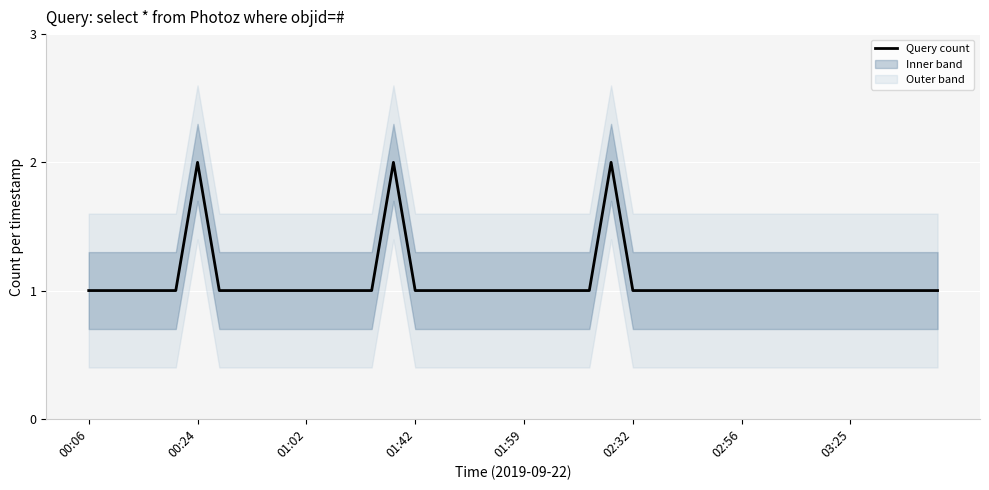

True or false: Query count has a value of 1 at 01:42.

True